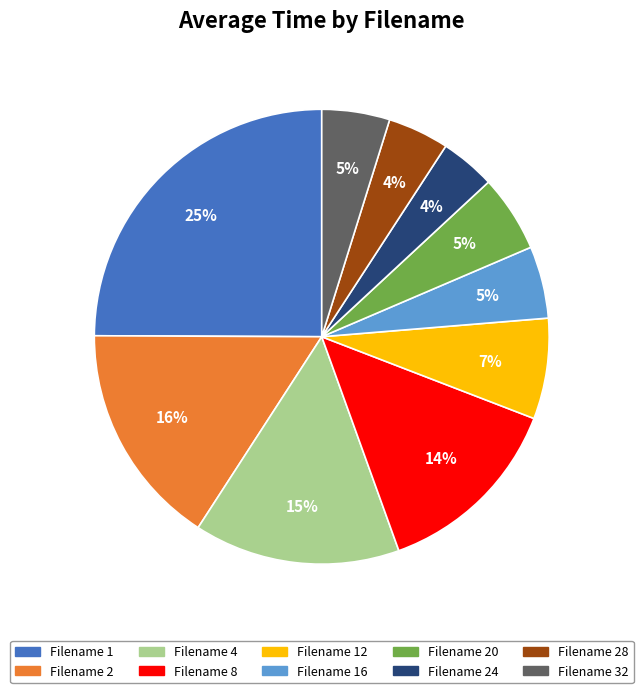

Which slice is the largest?

Filename 1